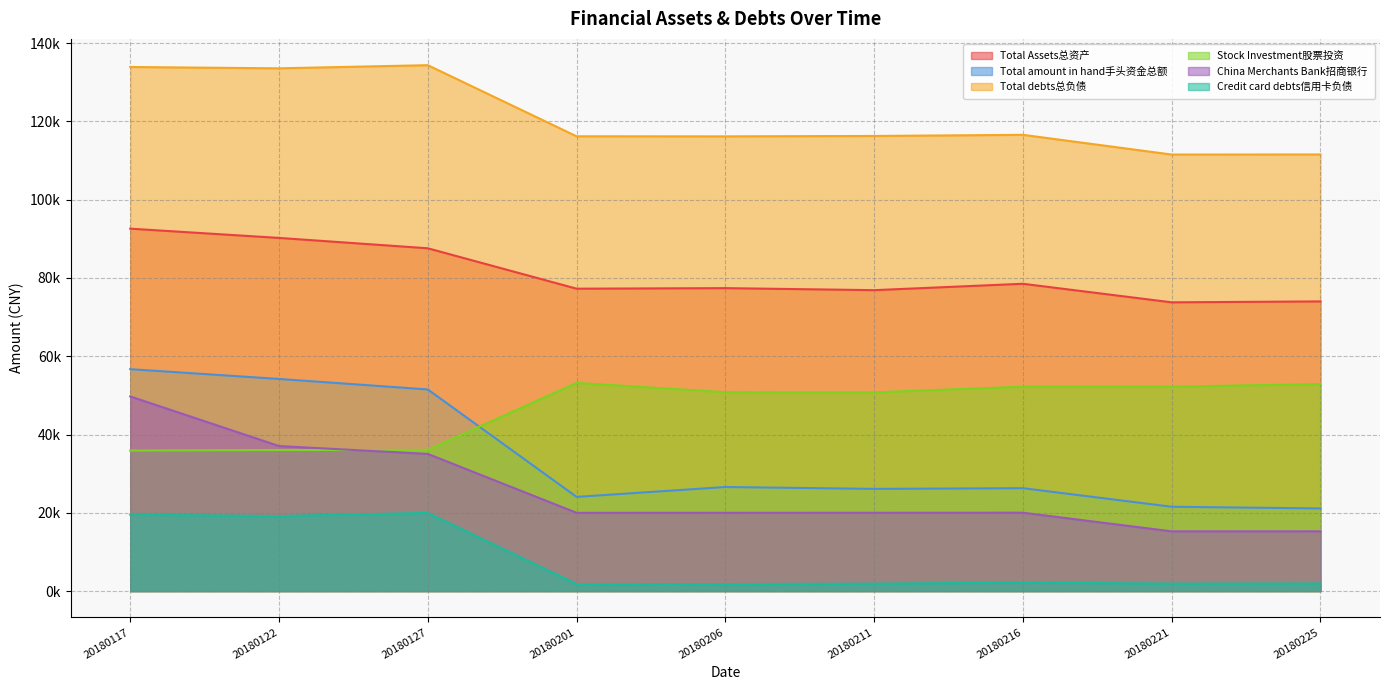

At which label does Total debts总负债 reach its peak?

20180127